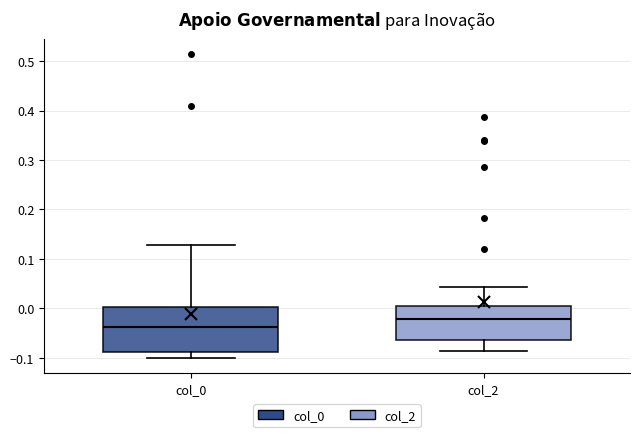

Reading left to right, read every box against the y-axis: the position of its median line, the range the box covers, and the ends of its whiskers. The values are not printed on the chart, so give them approximately, as read against the axis.

col_0: median -0.04, box -0.09 to 0.00, whiskers -0.10 to 0.13
col_2: median -0.02, box -0.06 to 0.00, whiskers -0.09 to 0.04